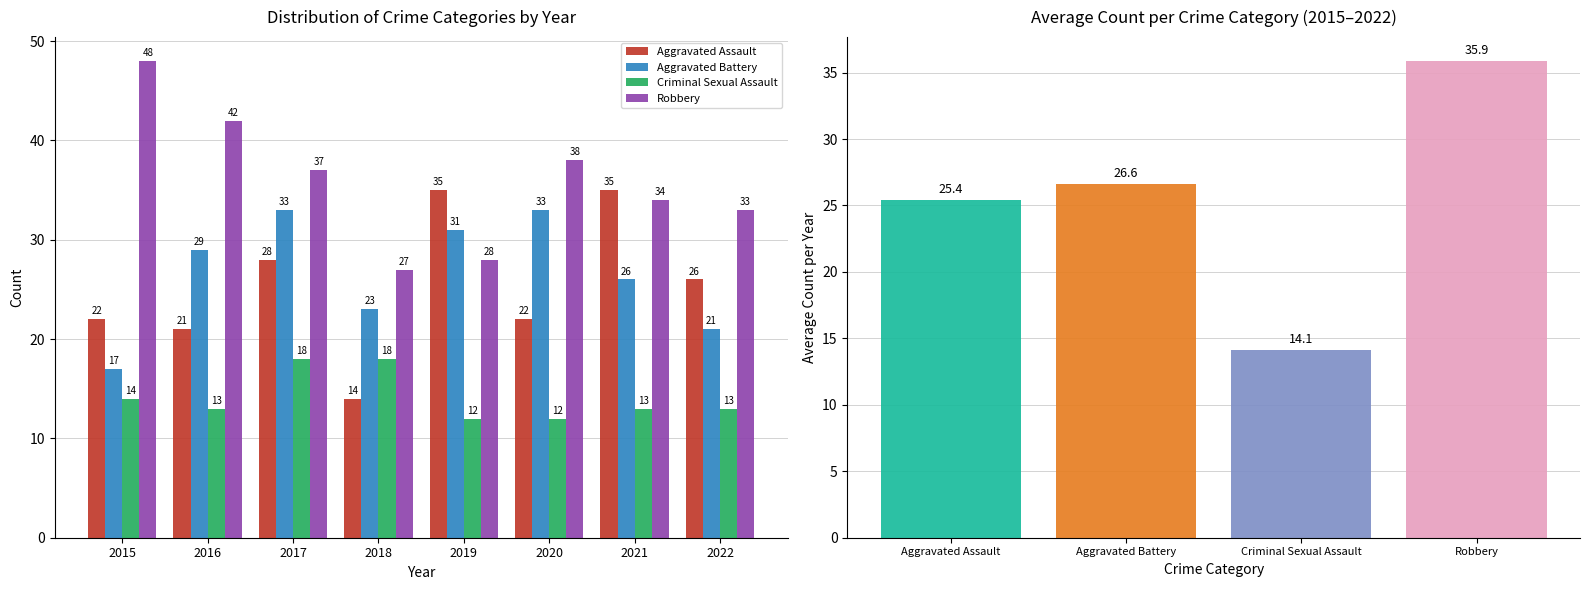

Which label corresponds to the smallest value in the chart?

2019